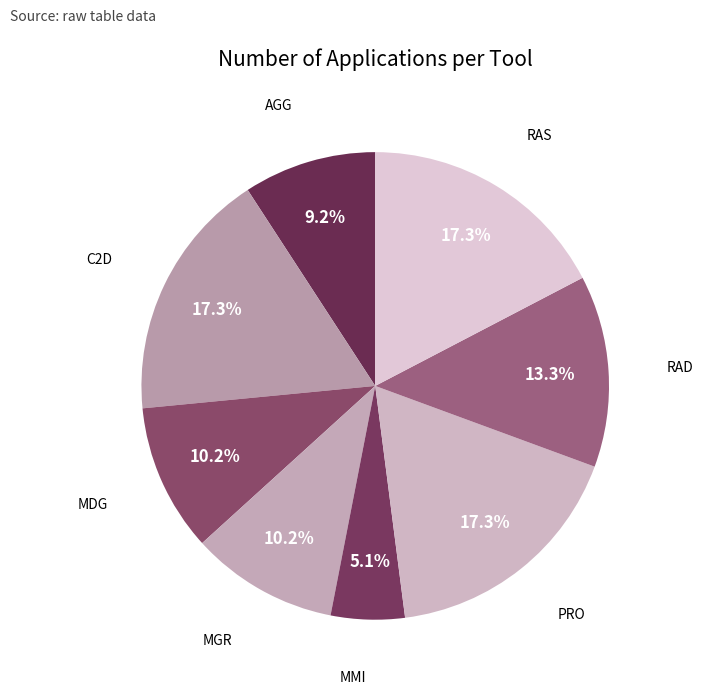

Is it true that C2D is 17% of the pie?

True